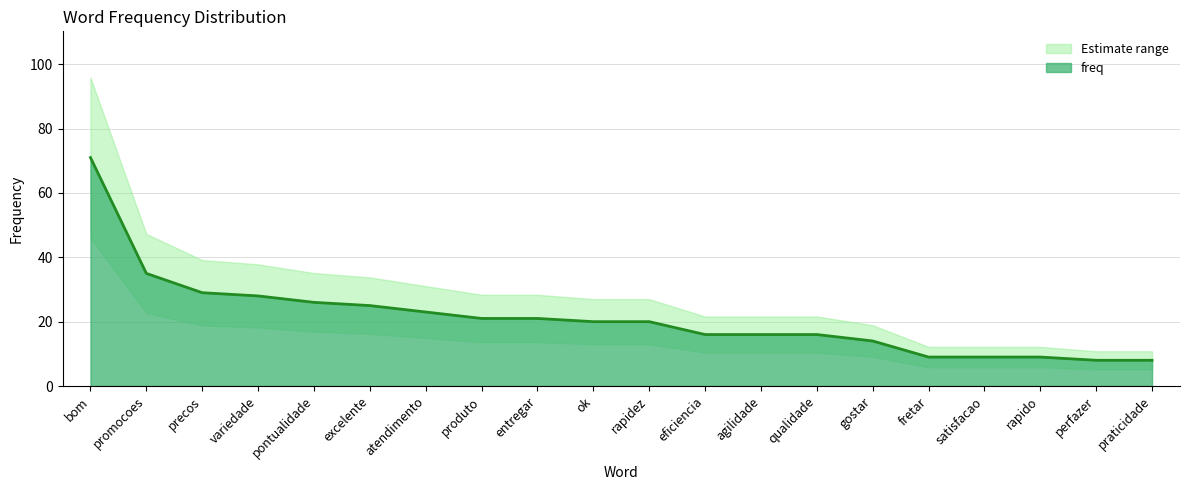

Between atendimento and rapidez, which is larger?

atendimento